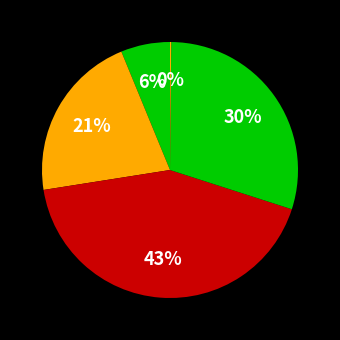

Is there any slice that represents more than half of the pie?

No